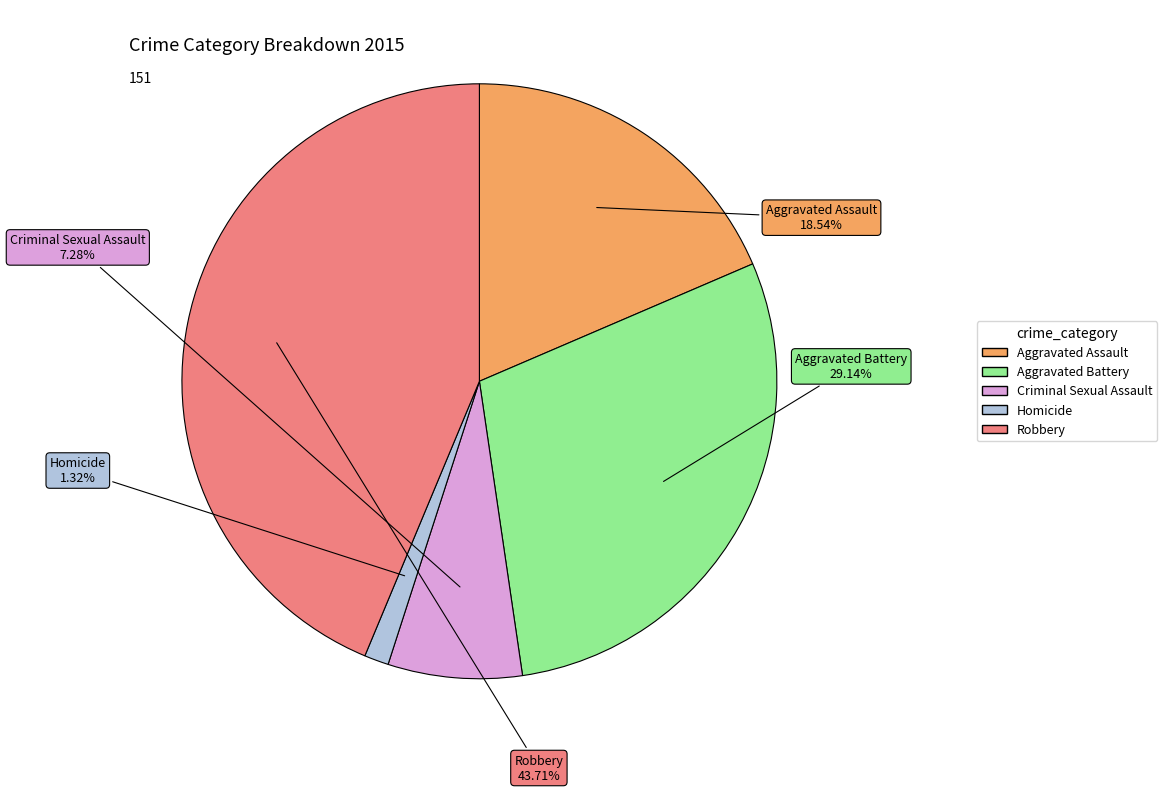

To the nearest percent, what is the combined percentage of Criminal Sexual Assault and Homicide?

9%